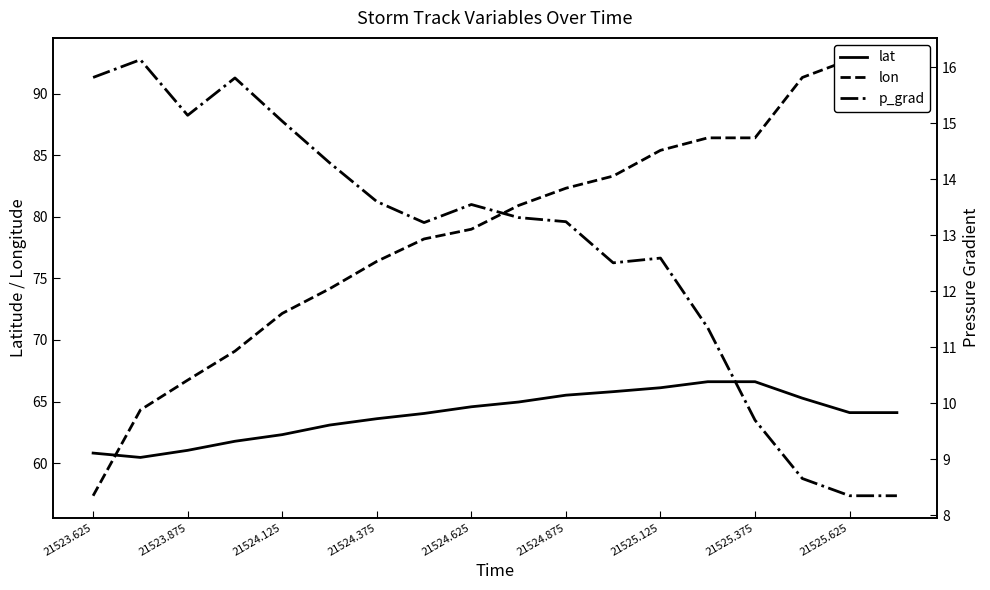

What is the greatest value displayed?

92.8